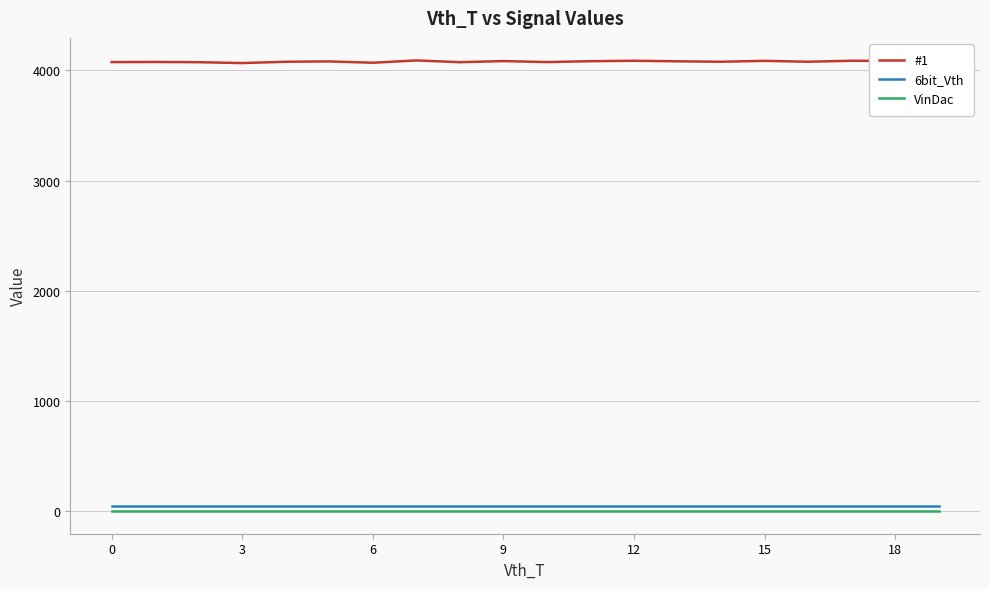

How many lines are shown in the chart?

3